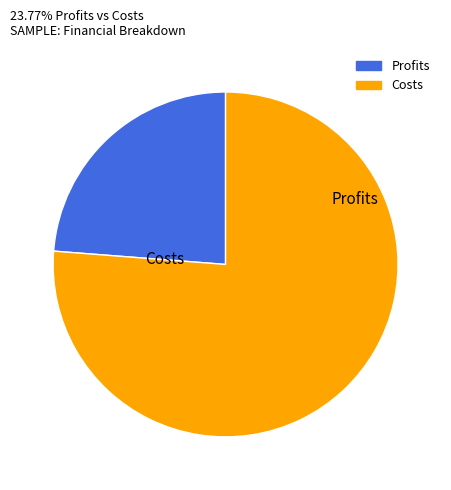

Is there a majority slice in this chart?

Yes